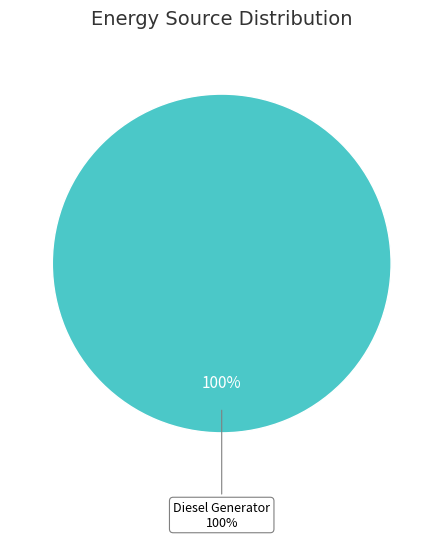

Do Owned Batteries and Diesel Generator together represent more than half of the pie?

Yes